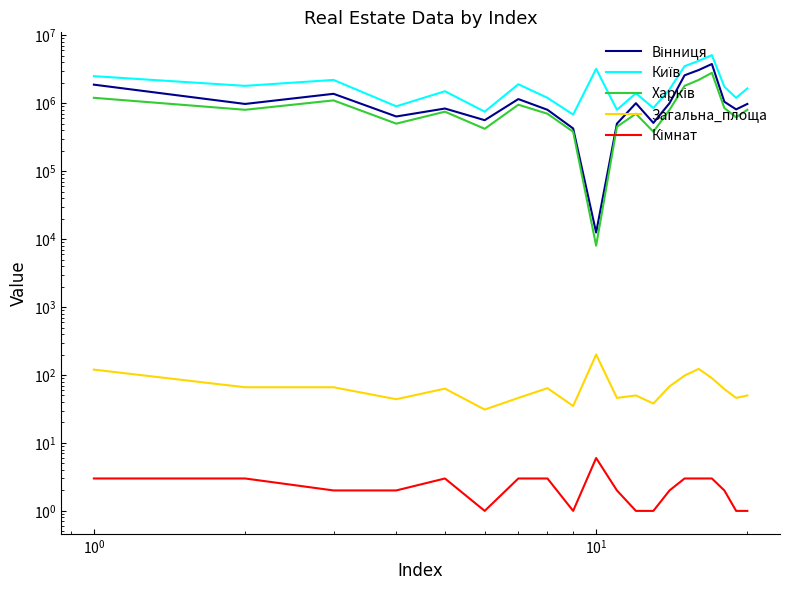

What is the minimum value for Харків?

8000